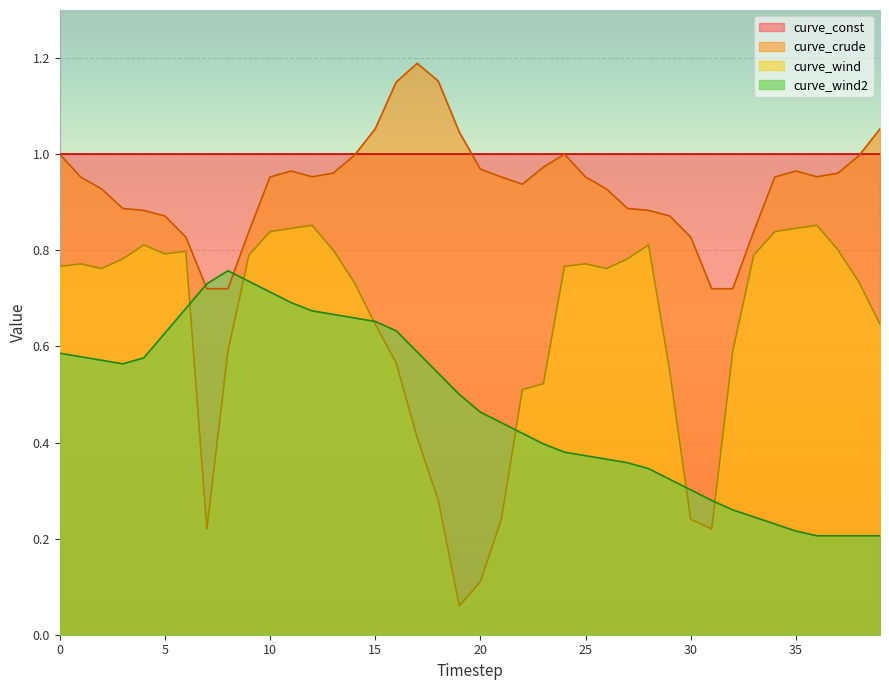

At how many categories does at least one series exceed 0?

40